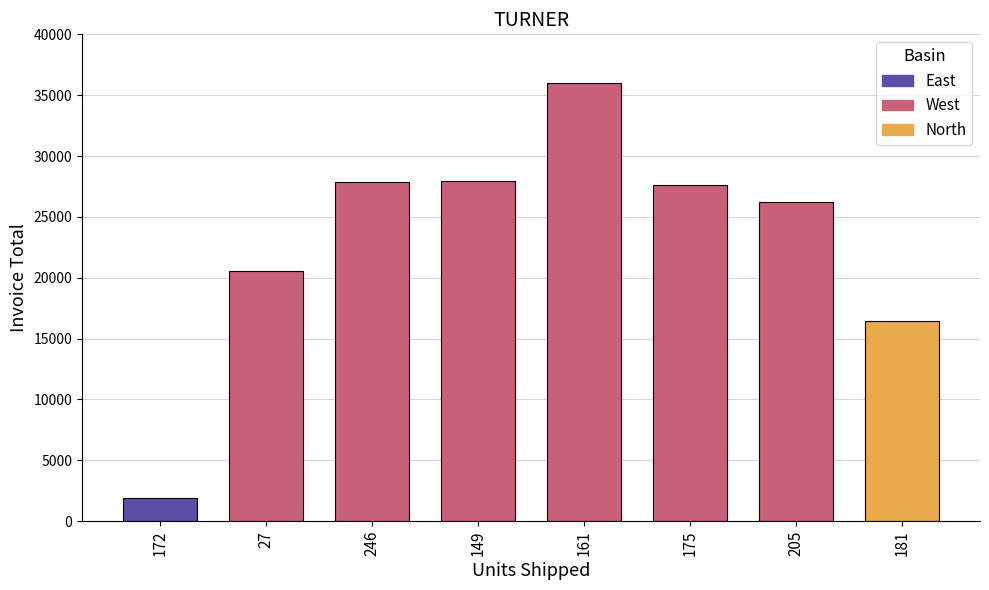

The chart shows a value of 20577 at 27. True or false?

True